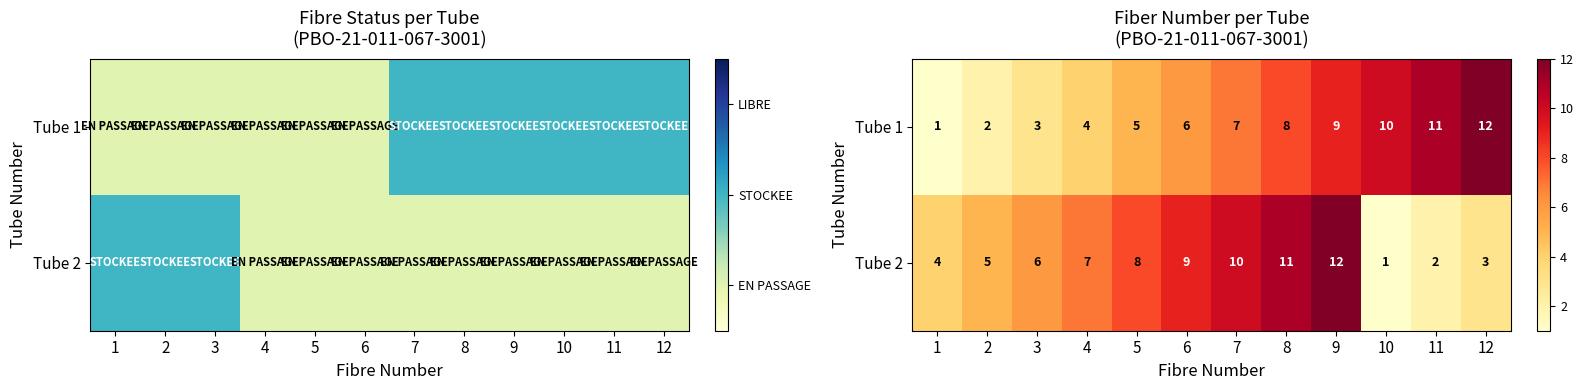

Rank the categories by Tube 2 value from highest to lowest.

9, 8, 7, 6, 5, 4, 3, 2, 1, 12, 11, 10